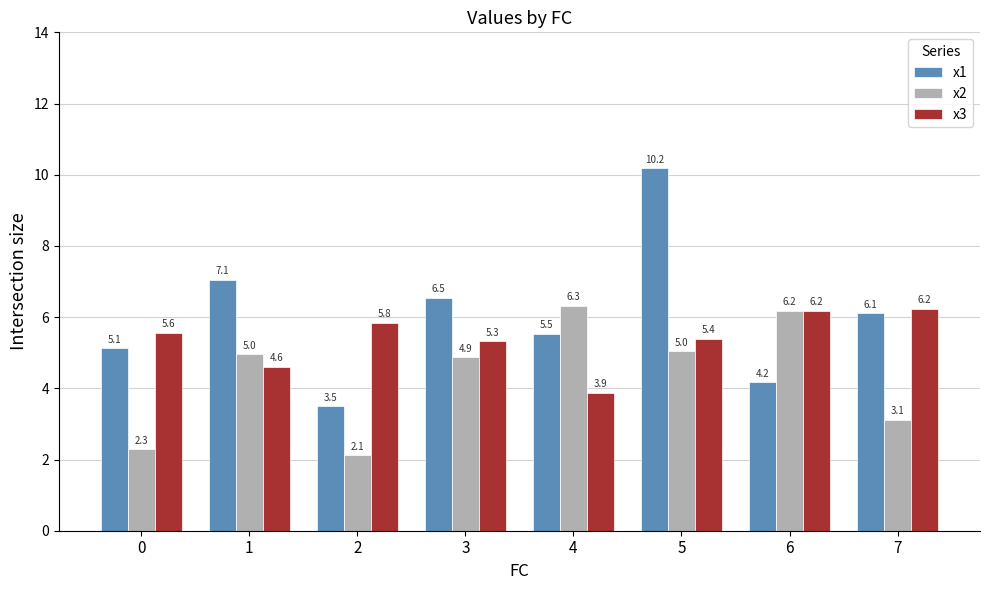

What is the sum of the x3 values at 6 and 1?

10.8